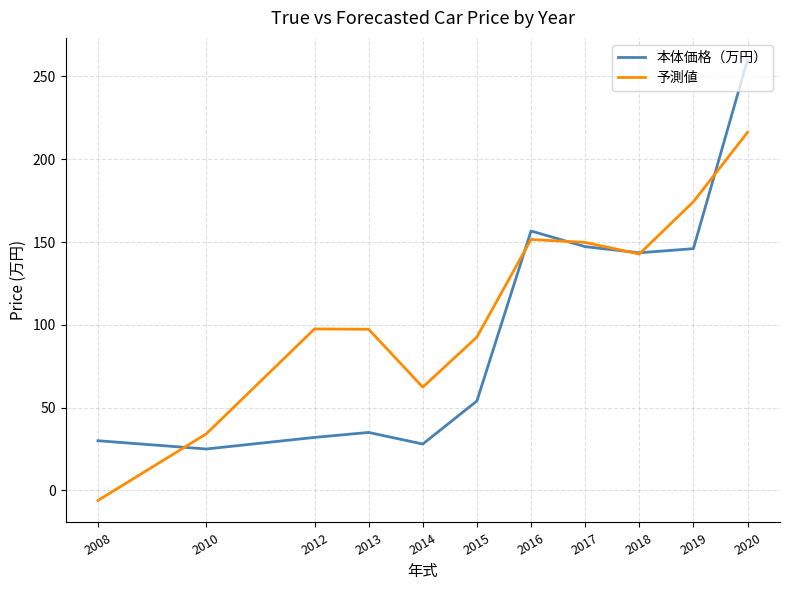

Which series has the largest total across all categories?

予測値